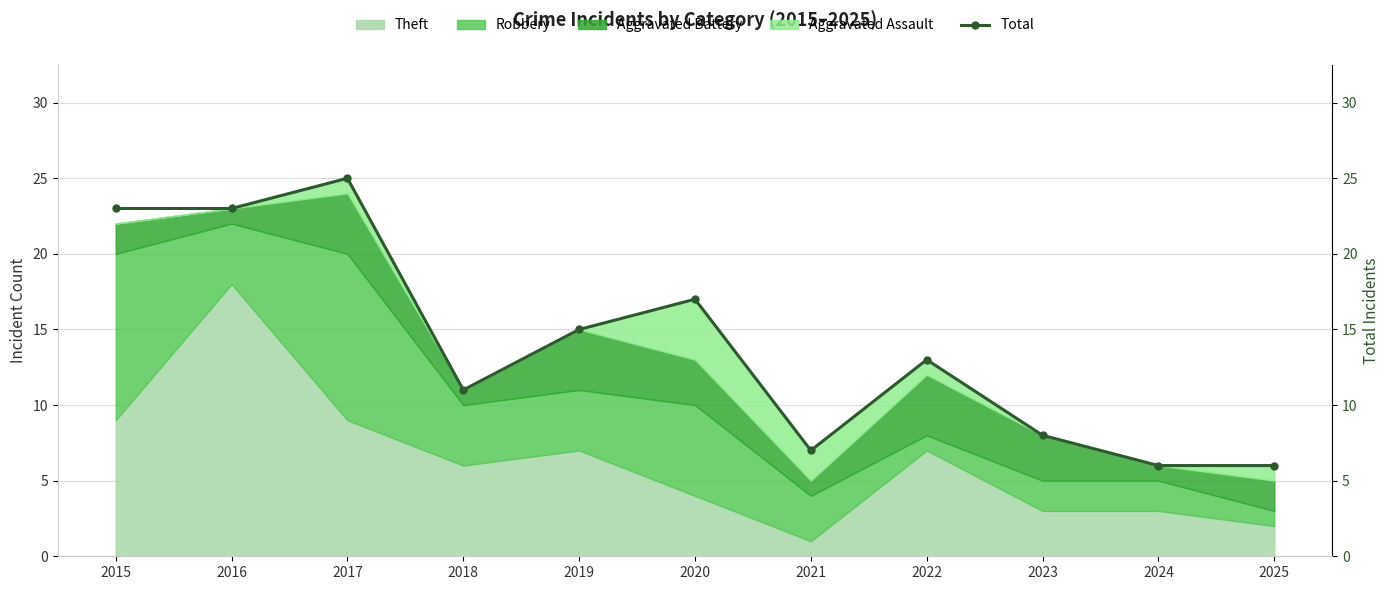

Reading right to left, transcribe all the data shown in this chart.

6	6	8	13	7	17	15	11	25	23	23